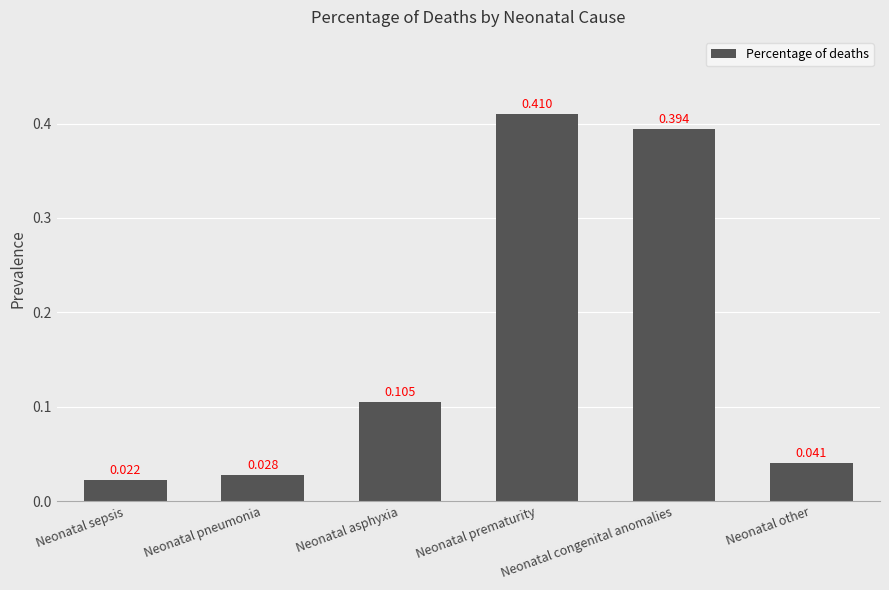

List the labels in order of value, largest first.

Neonatal prematurity, Neonatal congenital anomalies, Neonatal asphyxia, Neonatal other, Neonatal pneumonia, Neonatal sepsis